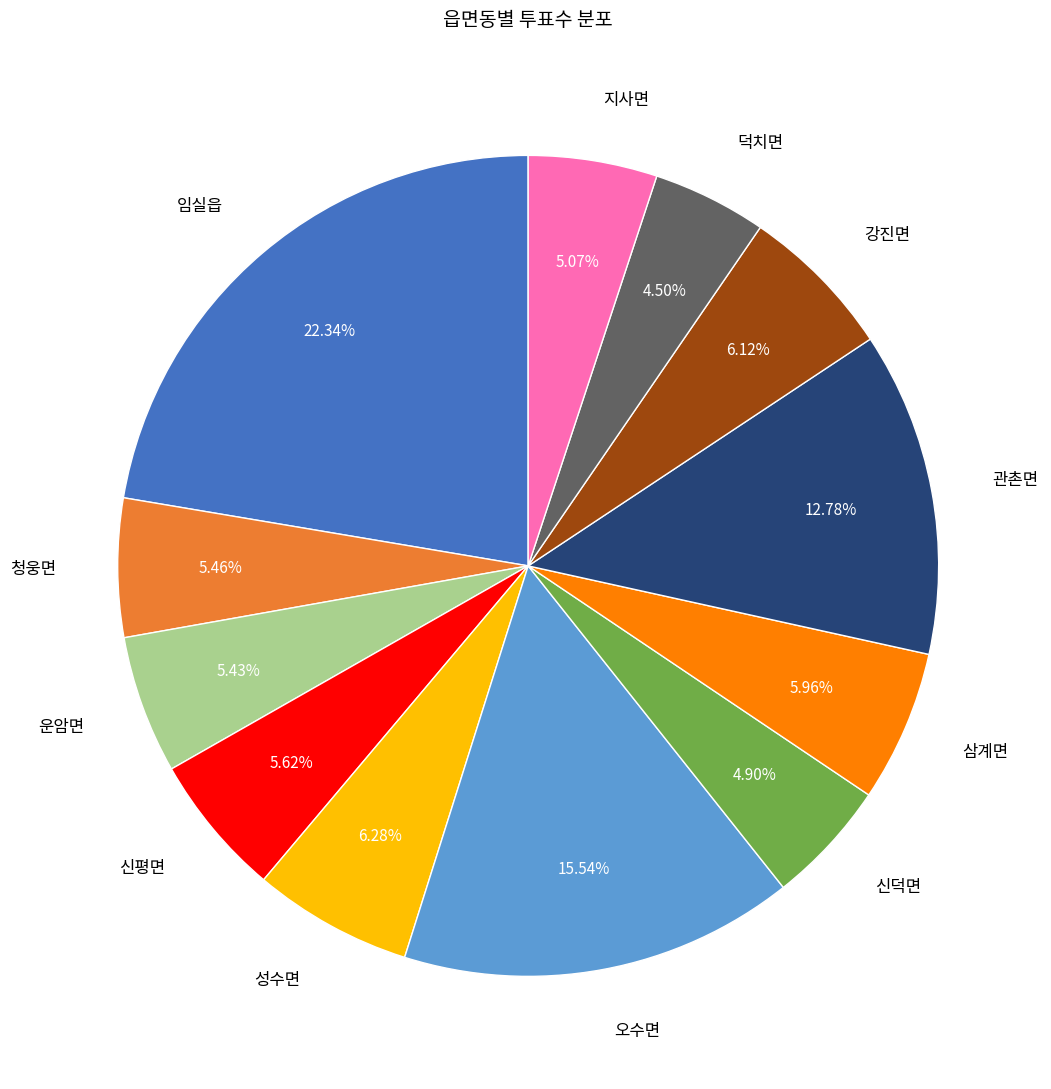

What percentage is the 오수면 slice, to the nearest percent?

16%